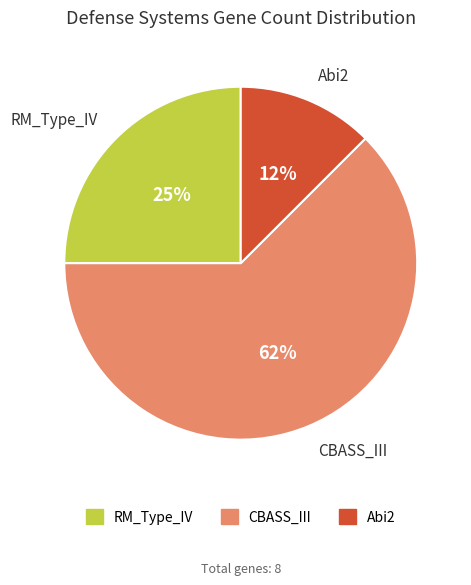

To the nearest percent, what is the average slice percentage?

33%